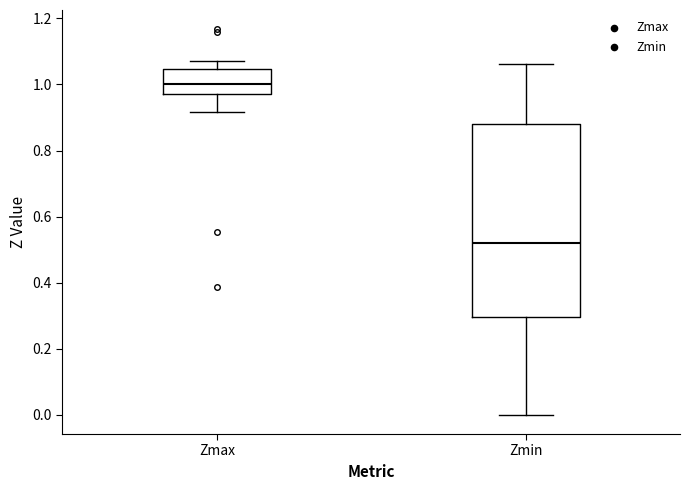

Which box is the tallest, from its lower edge to its upper edge?

Zmin